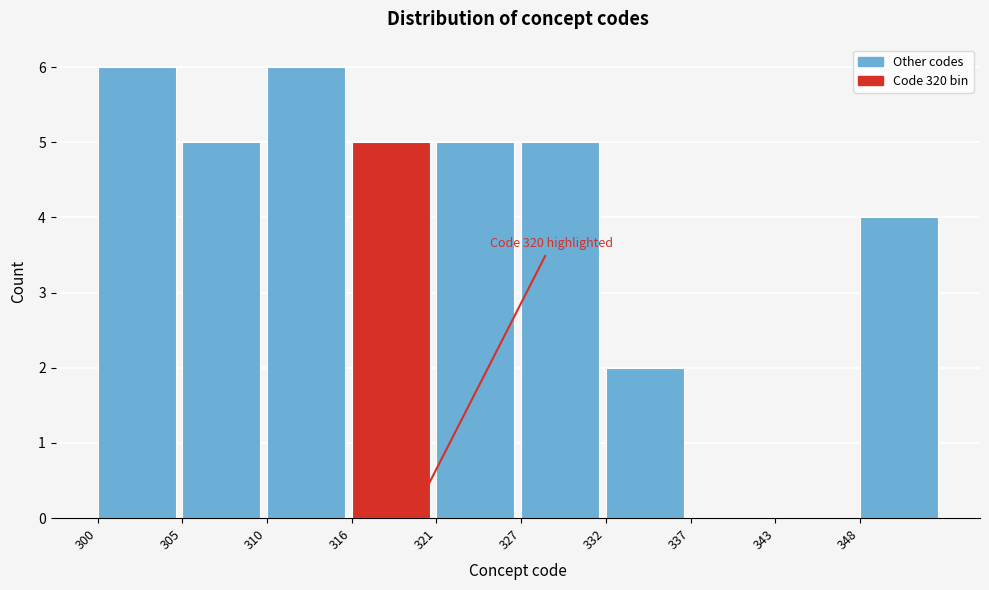

Reading left to right, extract all data points from this chart.

300=6	305=5	310=6	316=5	321=5	327=5	332=2	337=0	343=0	348=4